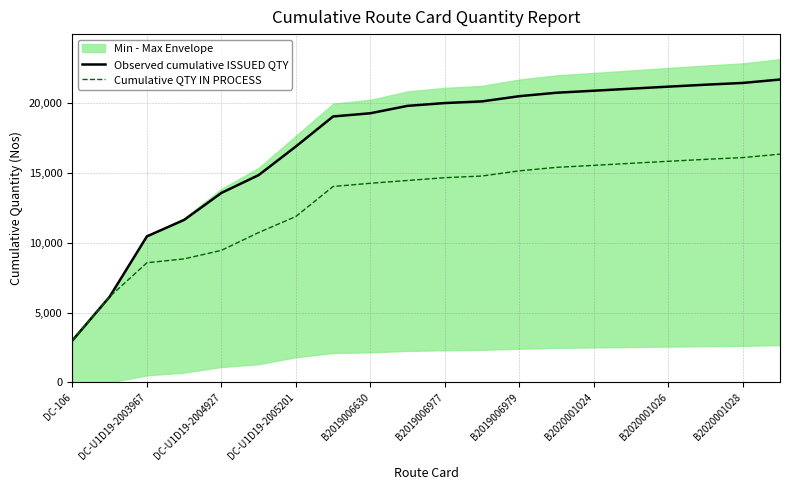

The Observed cumulative ISSUED QTY series shows 10451 at DC-U1D19-2003967. True or false?

True